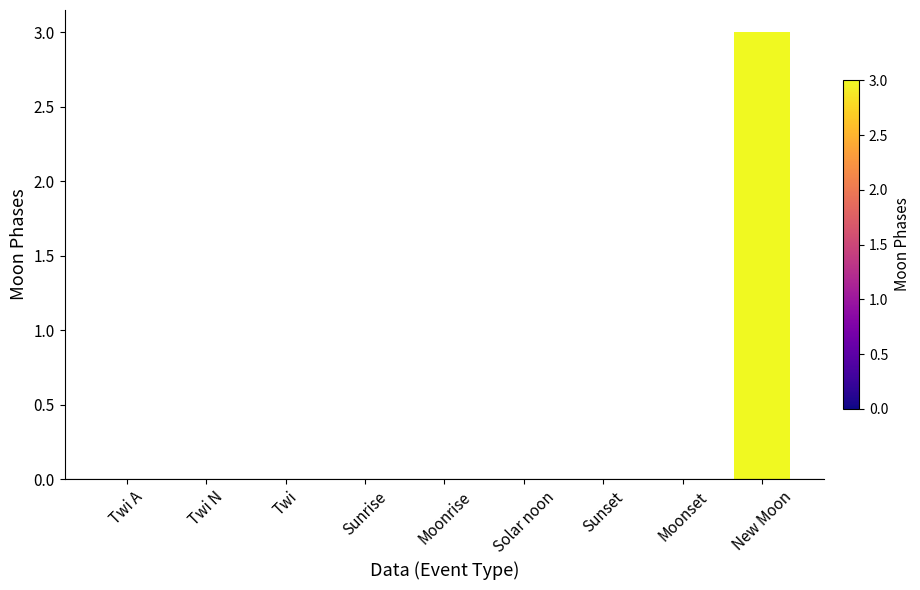

What is the change in value from Twi A to New Moon?

+3